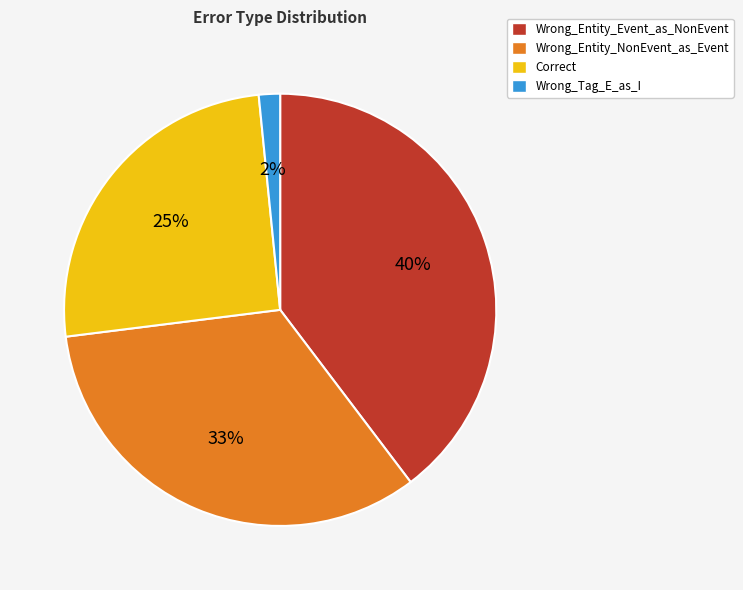

What percentage is the Correct slice, to the nearest percent?

25%